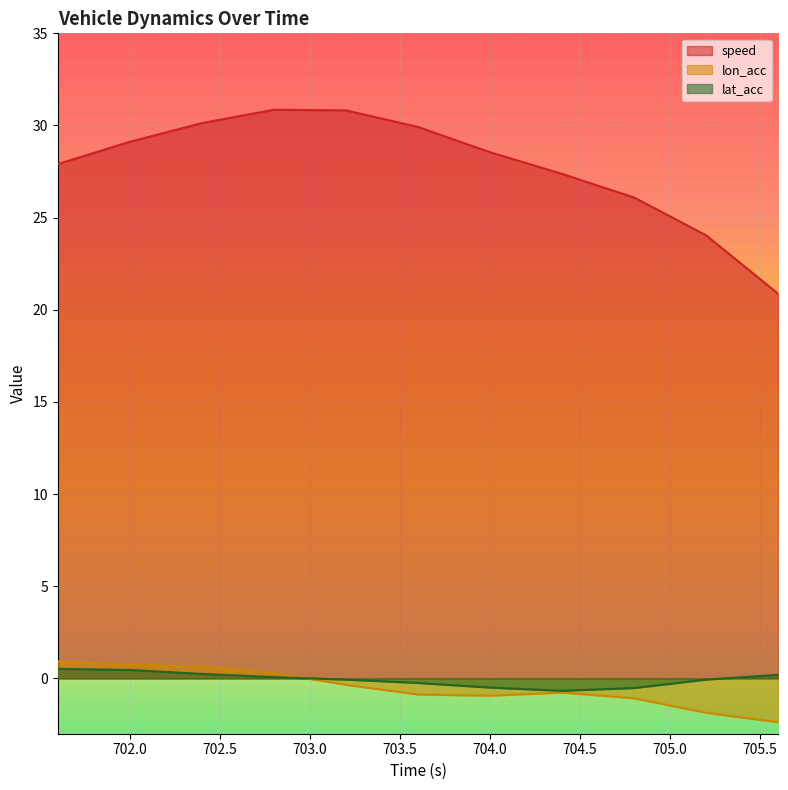

True or false: lat_acc and speed cross at least once.

False